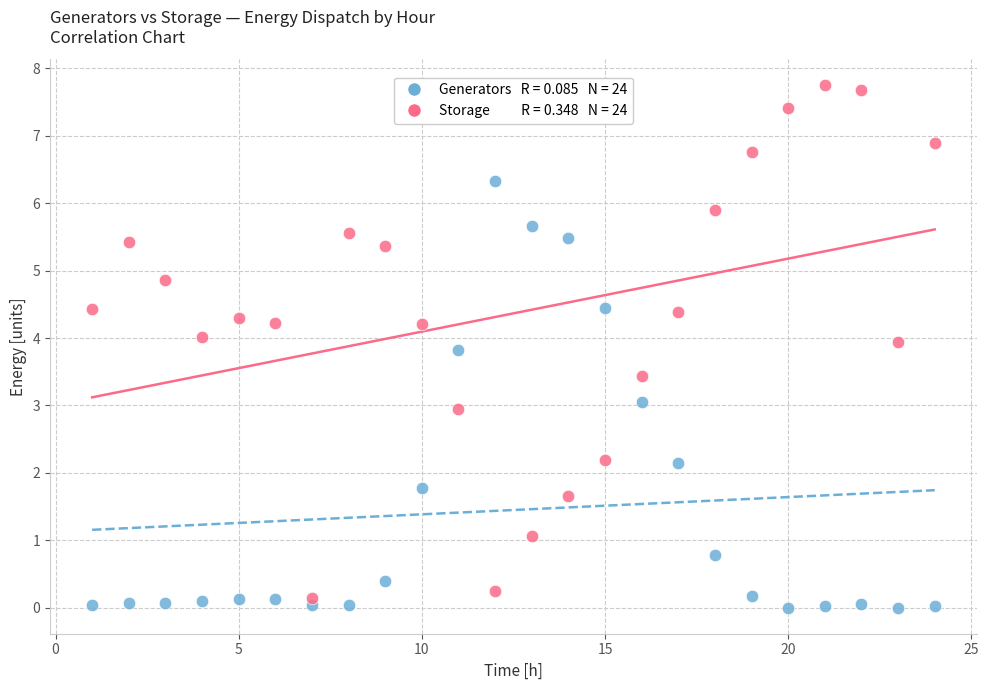

Across all data points, what is the range of Y values (max minus min)?

7.7